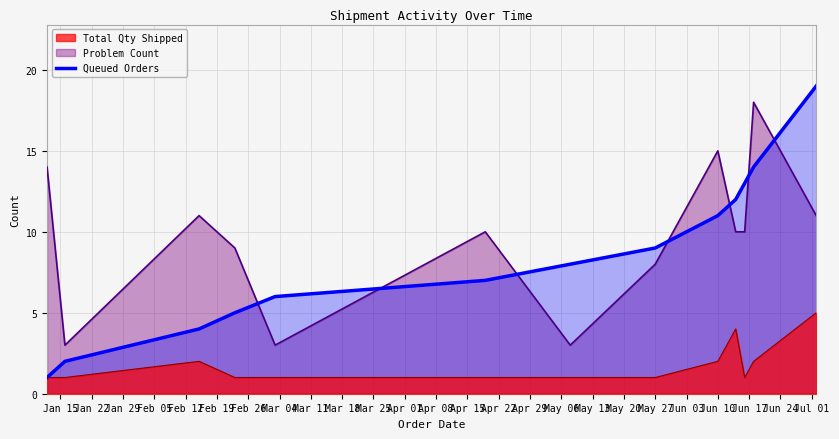

True or false: Problem Count and Total Qty Shipped cross at least once.

False